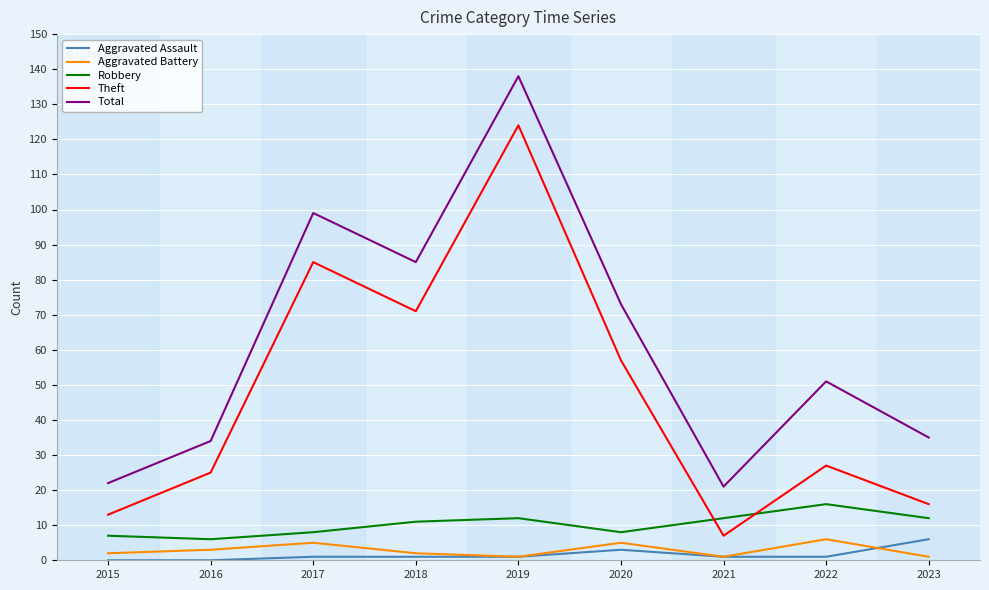

Which series has the largest total across all categories?

Total